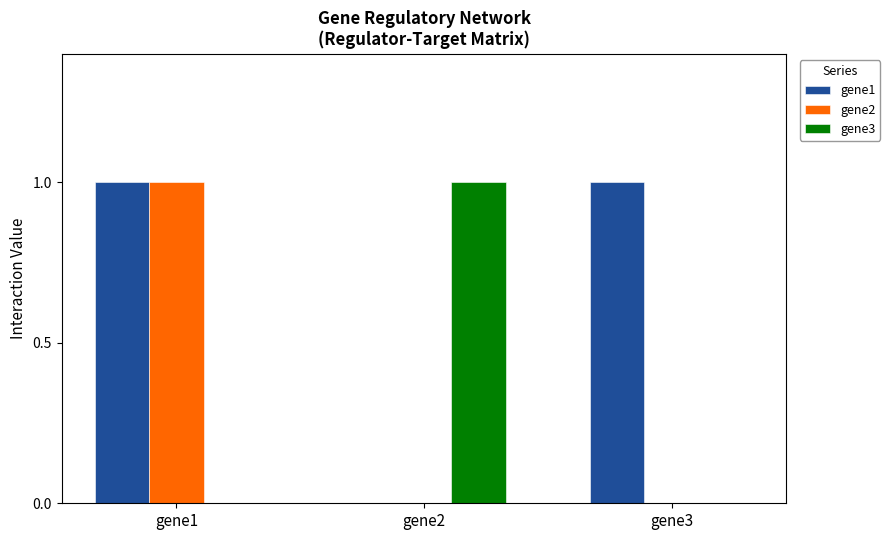

What is the sum of the gene1 values at gene3 and gene2?

1